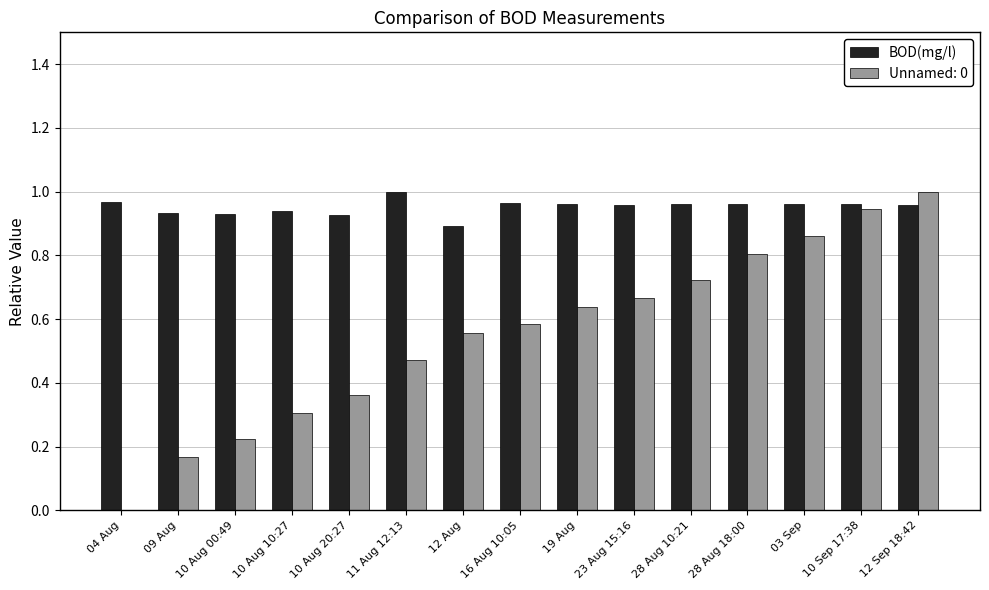

What is the sum of all Unnamed: 0 values?

8.3